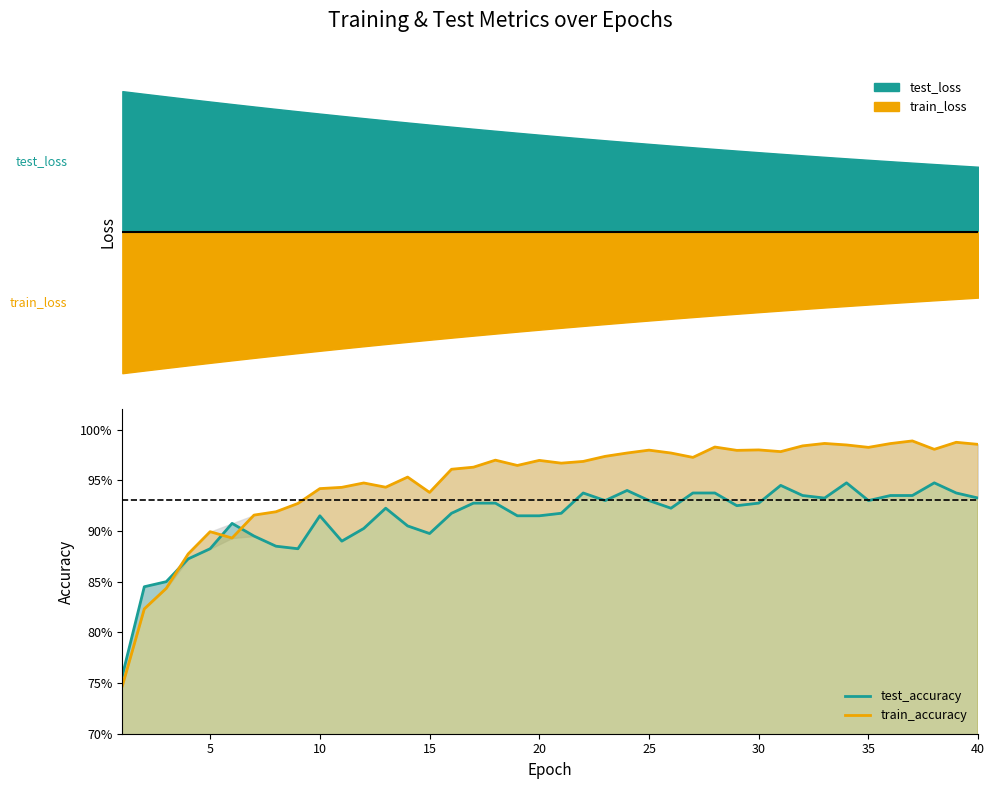

List the series in order of their peak value, highest first.

train_accuracy, test_accuracy